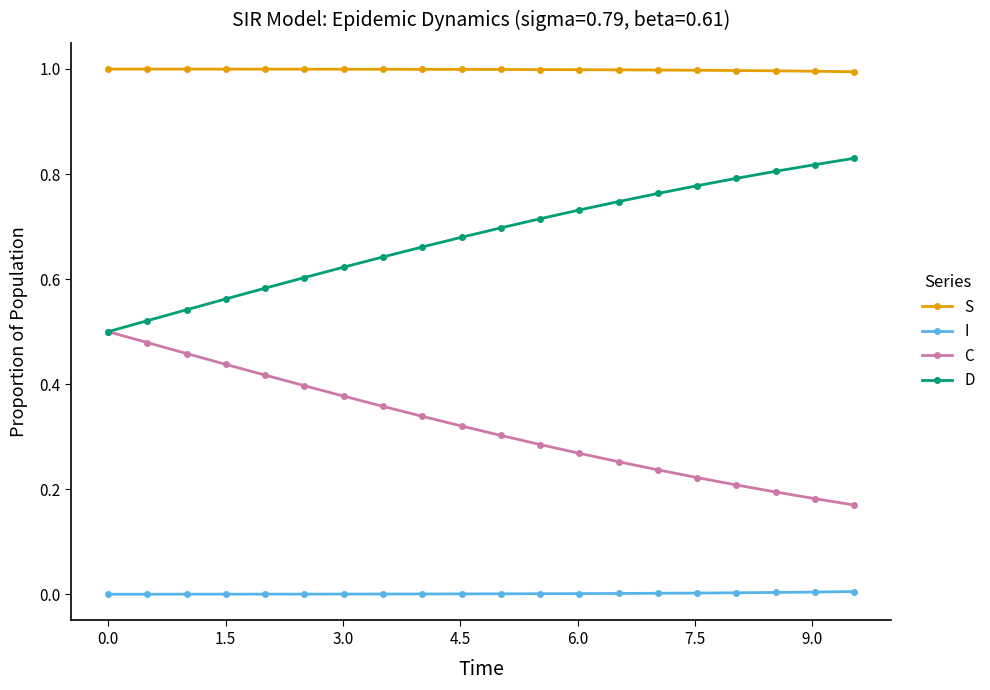

What is the greatest value displayed?

1.0